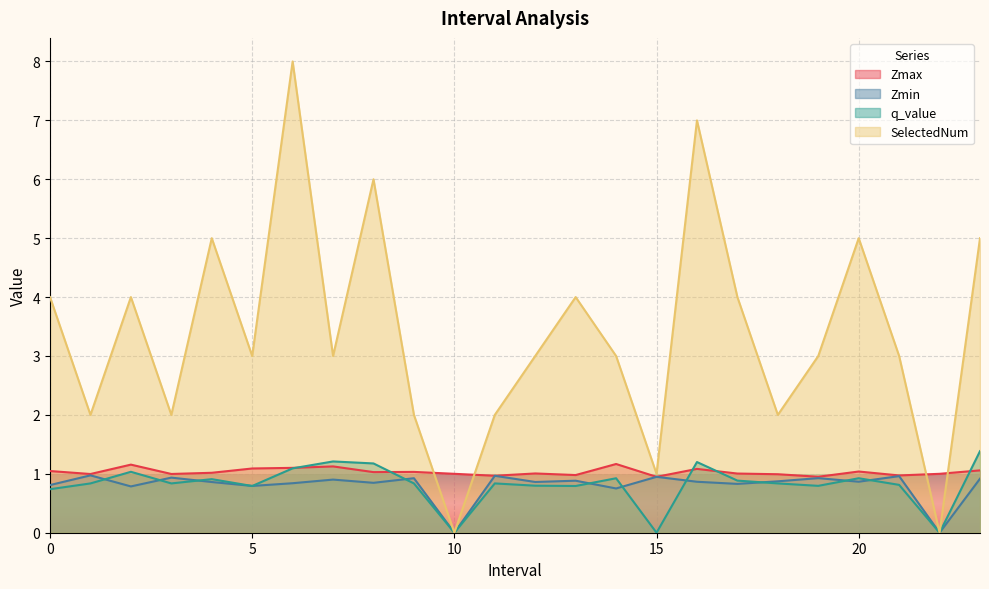

The SelectedNum series shows -2.7 at 10. True or false?

False